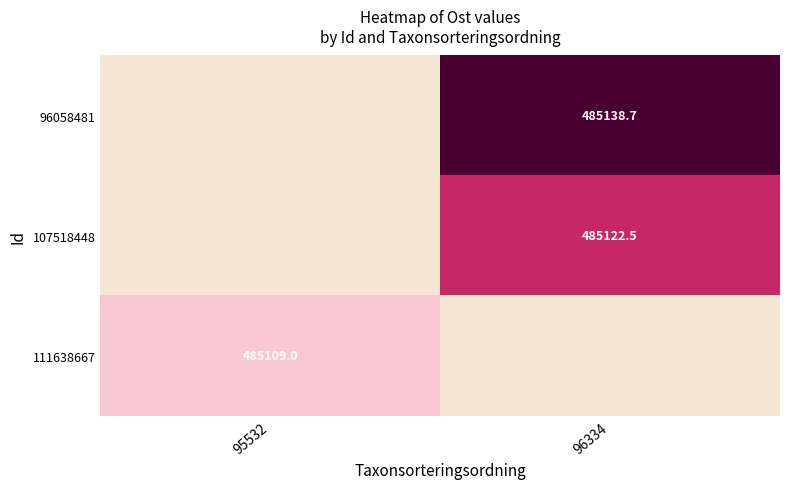

Is the value of 107518448 at 96334 greater than the value of 96058481 at 96334?

No